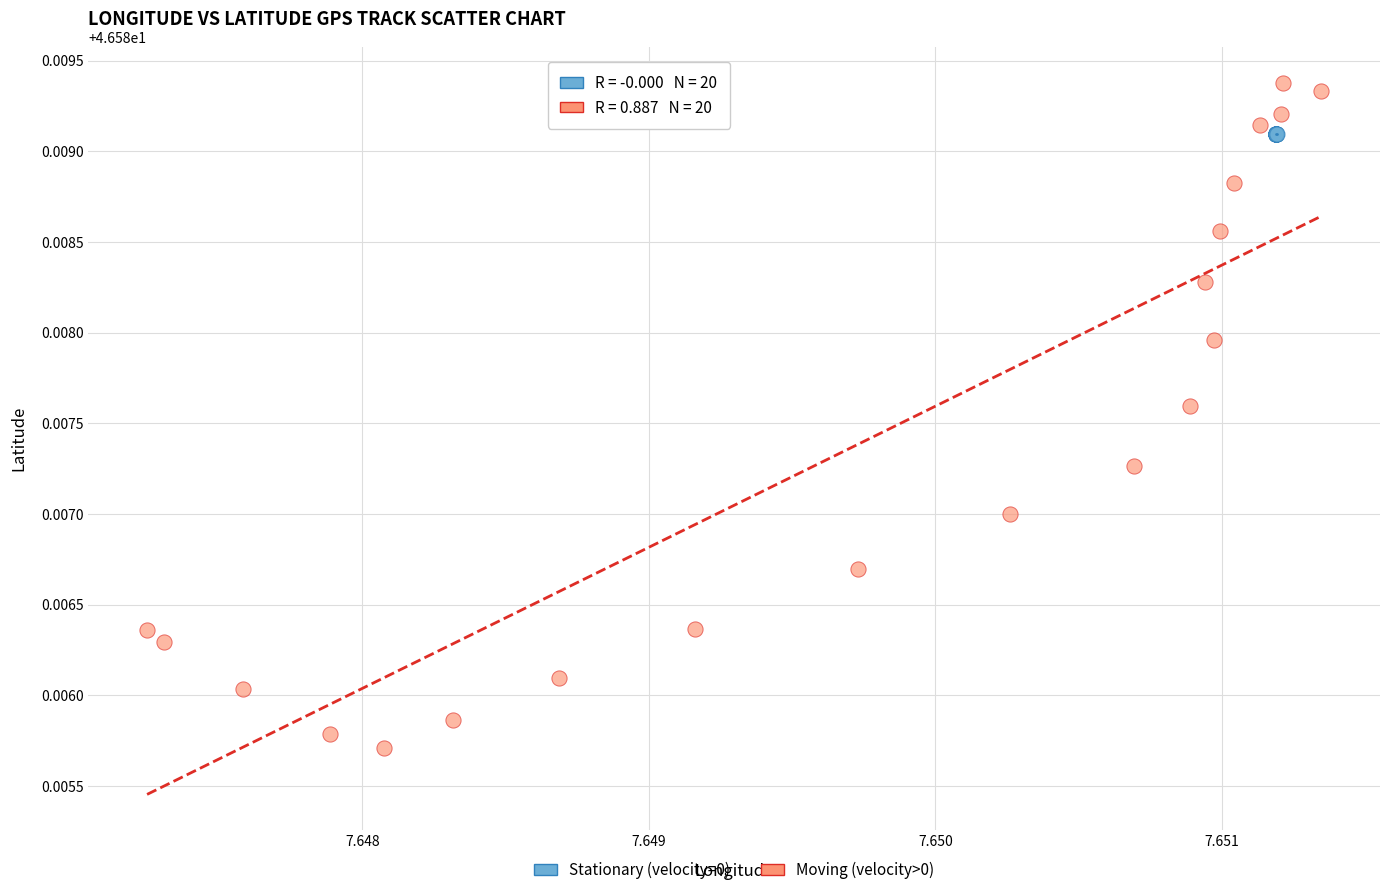

What are all the series names shown in the legend?

Stationary (velocity=0), Moving (velocity>0)